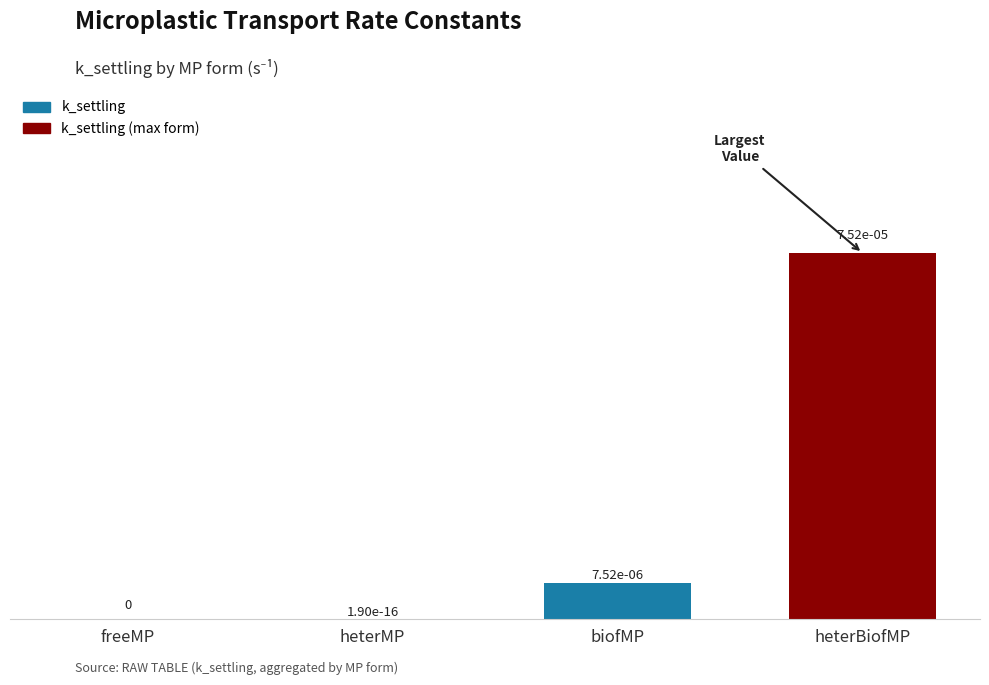

True or false: the data shows 0.0 at heterBiofMP.

True